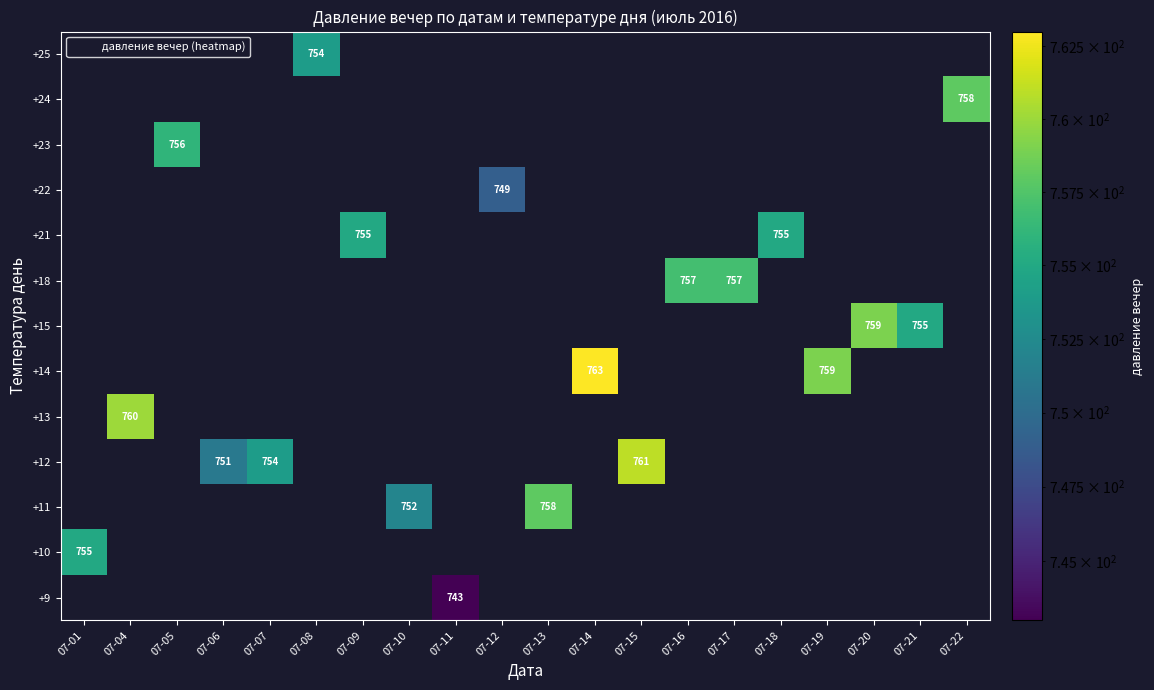

Which series has the largest range (max minus min)?

+10